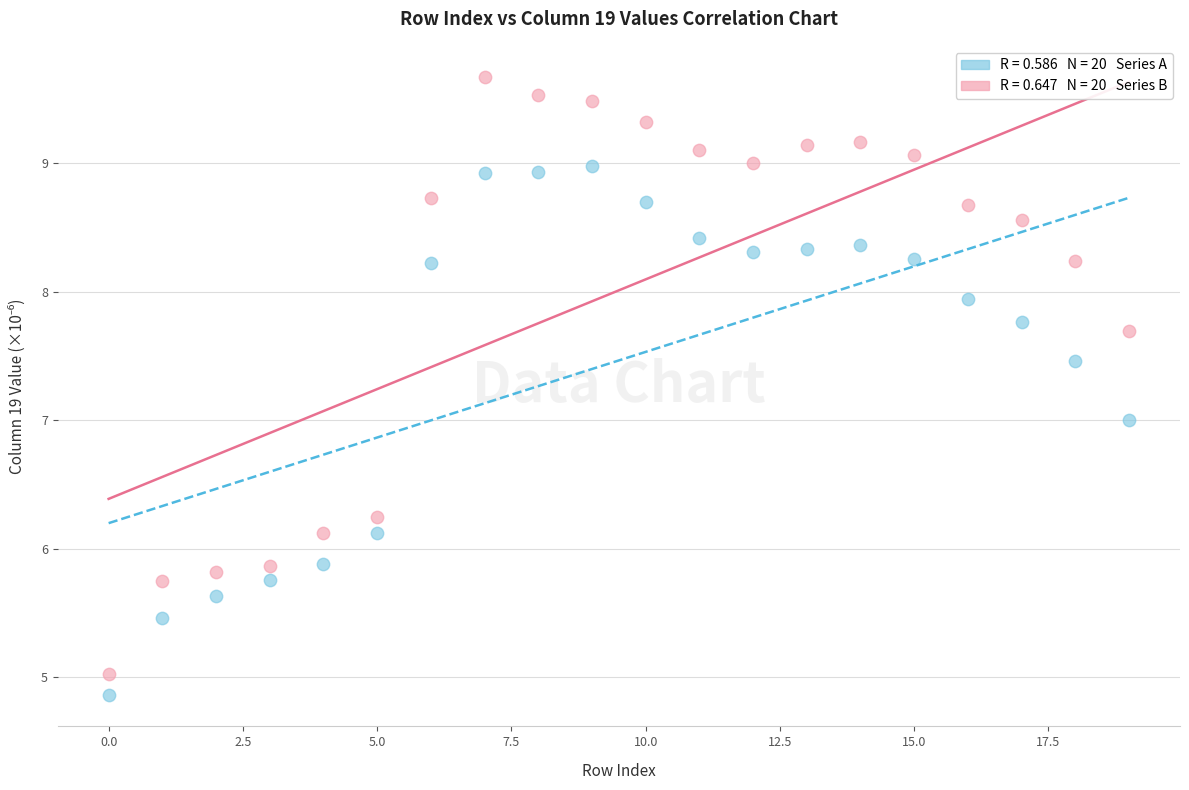

Across all data points, what is the range of Y values (max minus min)?

4.8